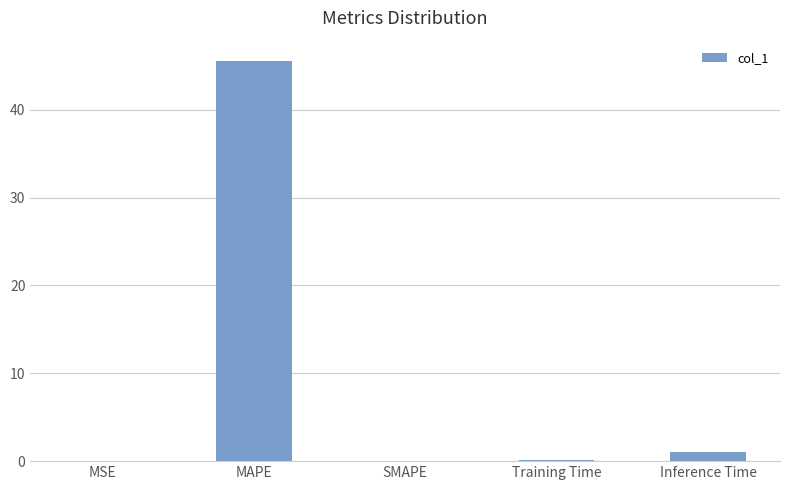

Is it true that the value at SMAPE is 24.3?

False